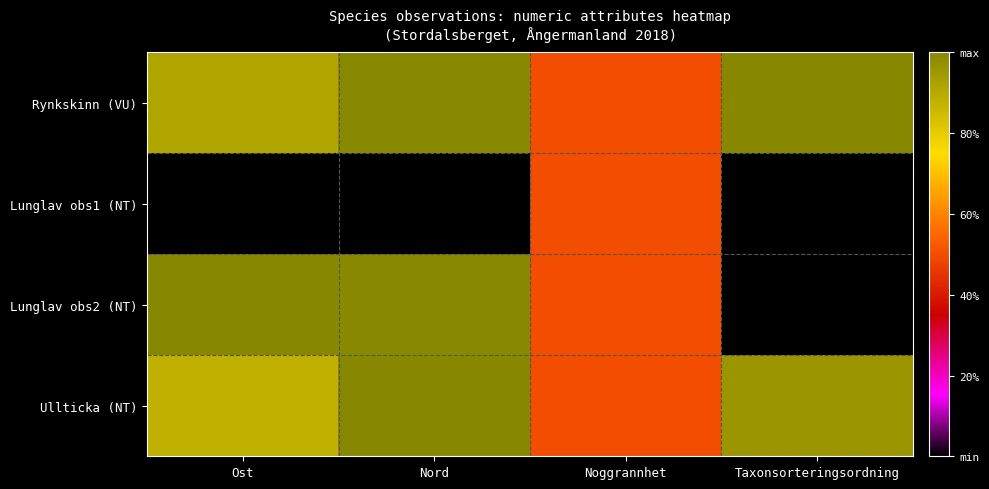

Between Noggrannhet and Ost, which is larger?

Ost